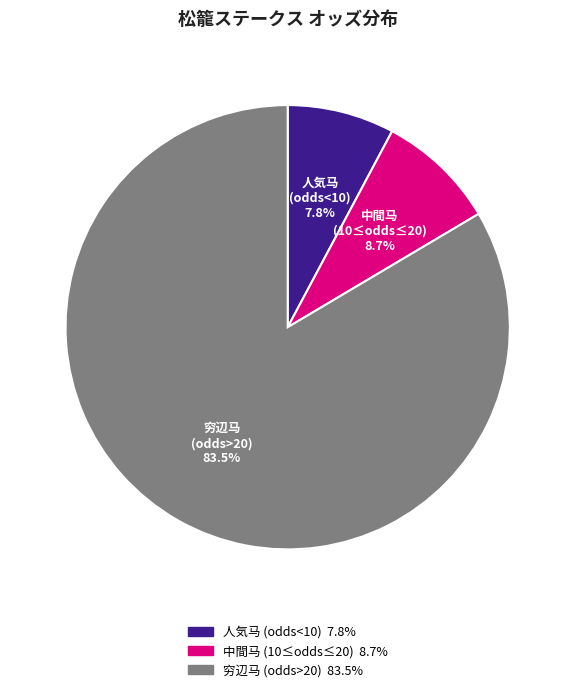

Count the number of slices in the pie.

3